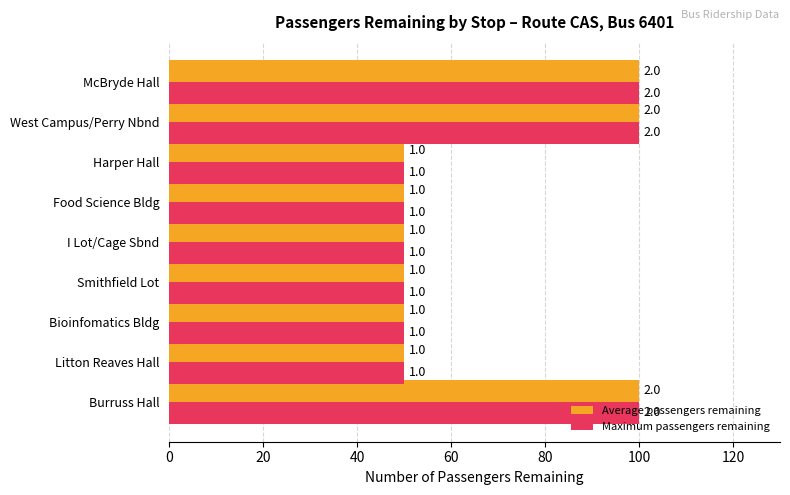

What is the value of the Average passengers remaining bar at the 1st from the left?

100